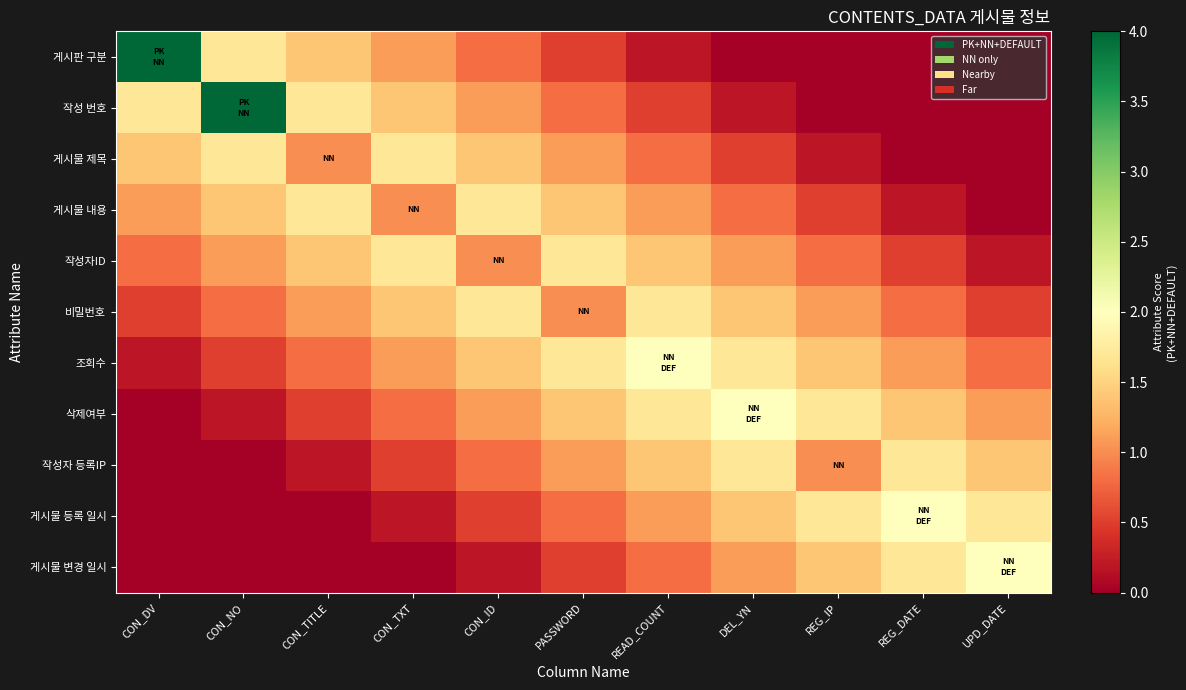

At how many categories does at least one series exceed 0?

11